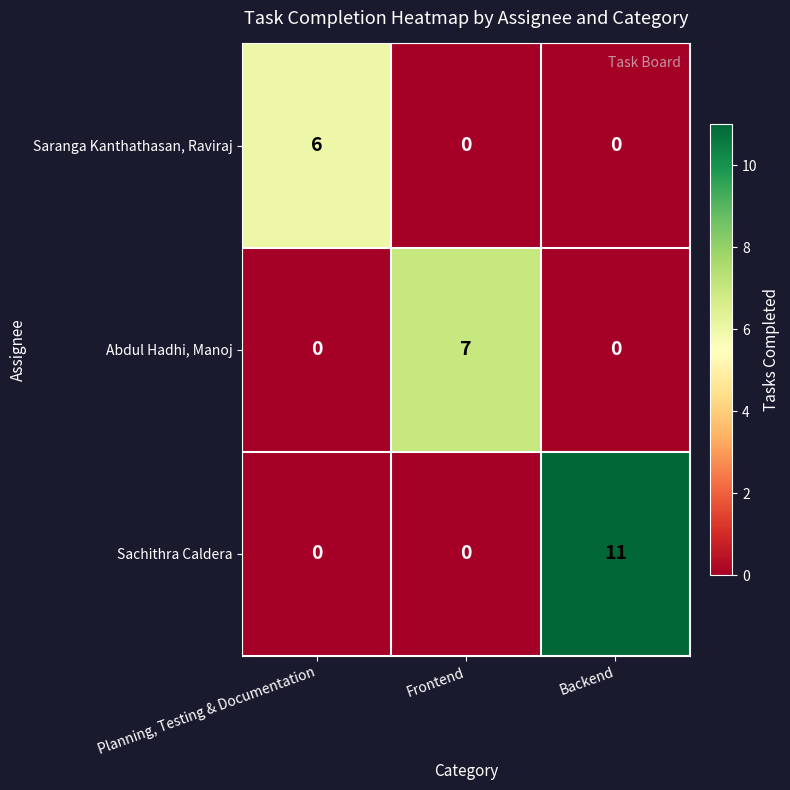

True or false: Sachithra Caldera has a value of 11 at Backend.

True